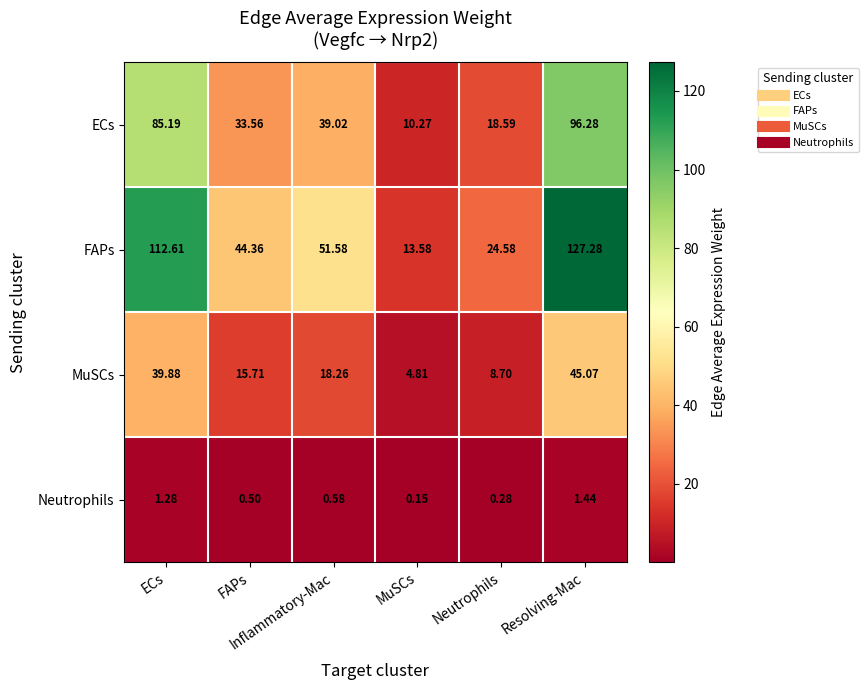

How many series are shown in this chart?

4